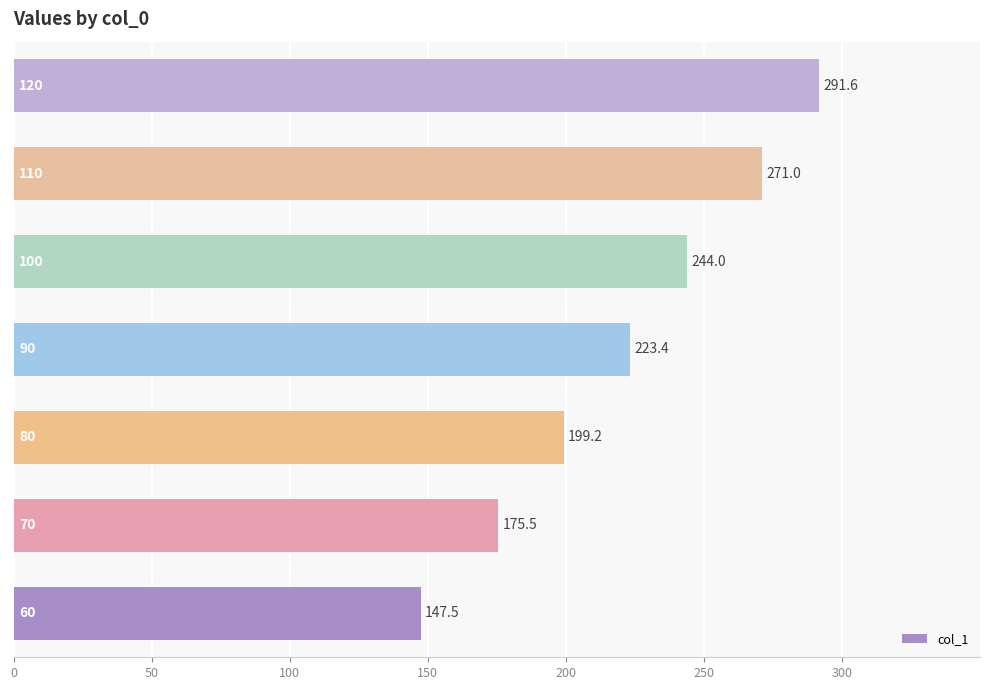

What is the minimum value shown in the chart?

147.5